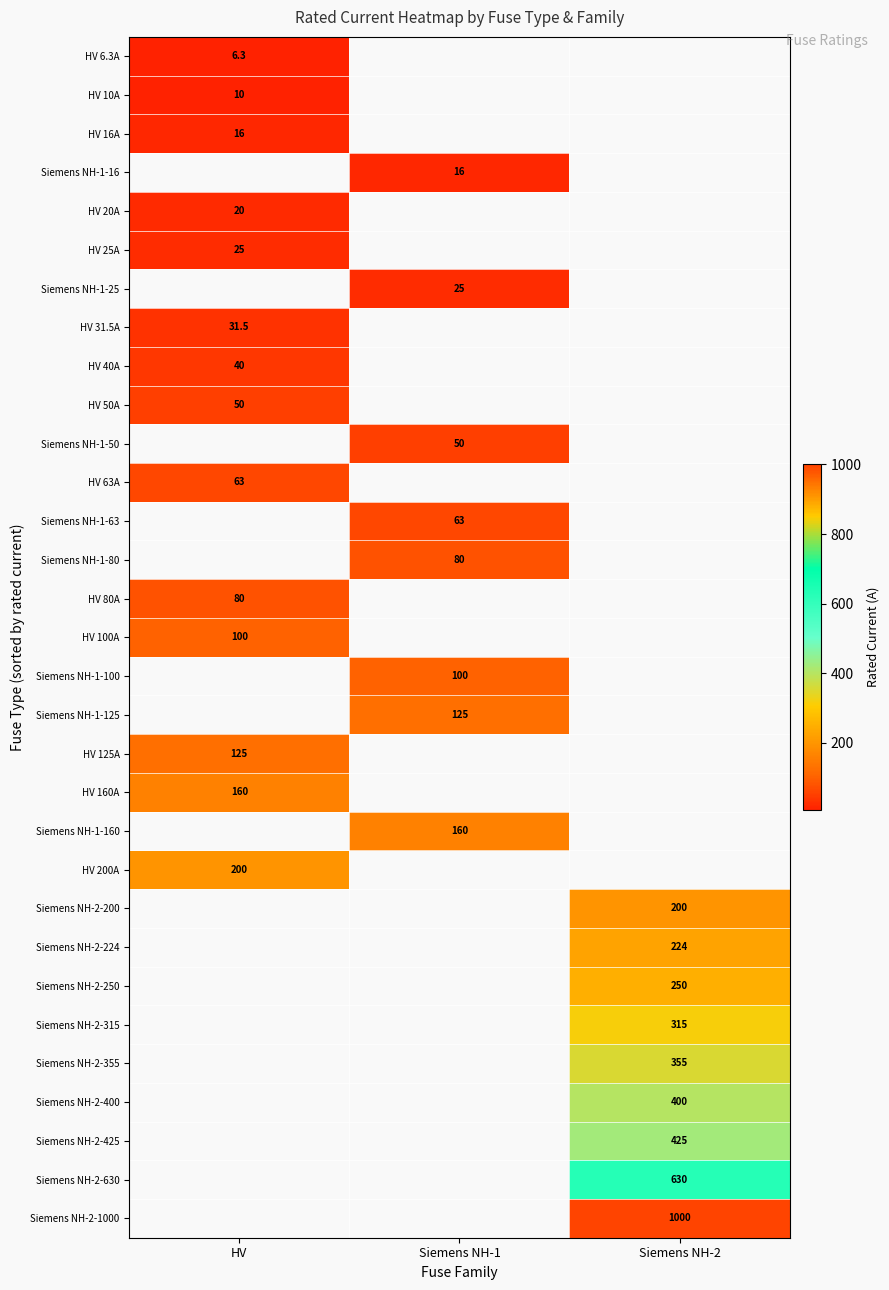

At which category does the chart reach its peak across all series?

Siemens NH-2